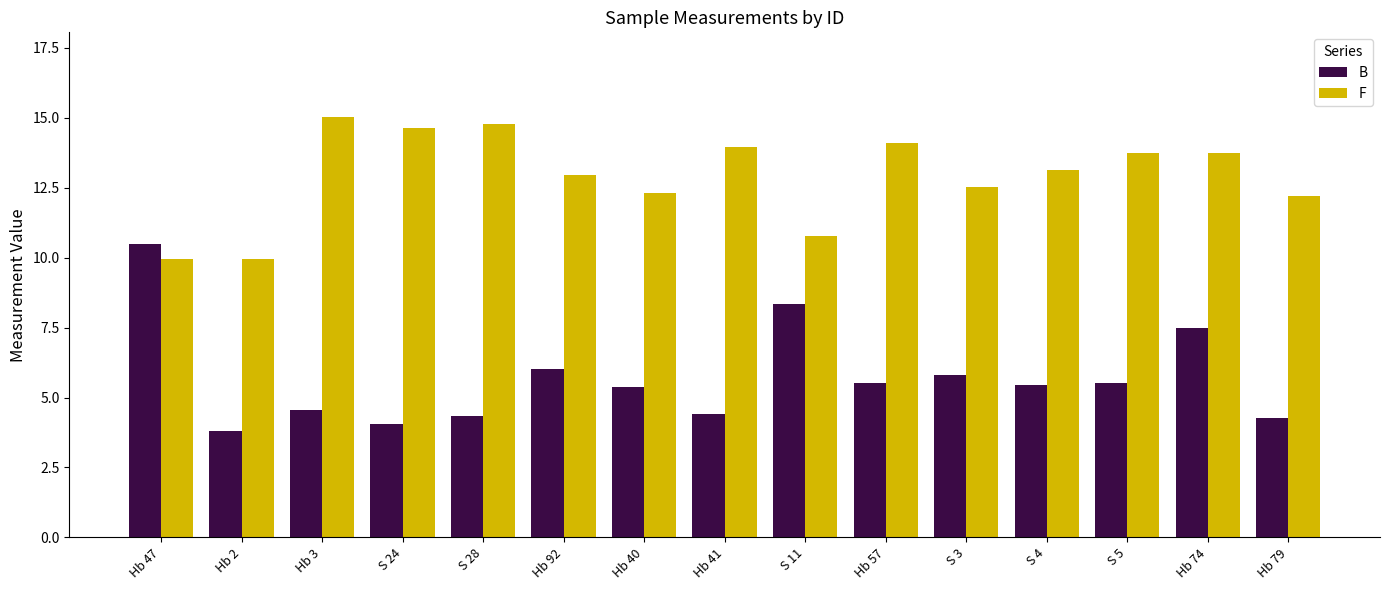

Count the number of categories in the chart.

15